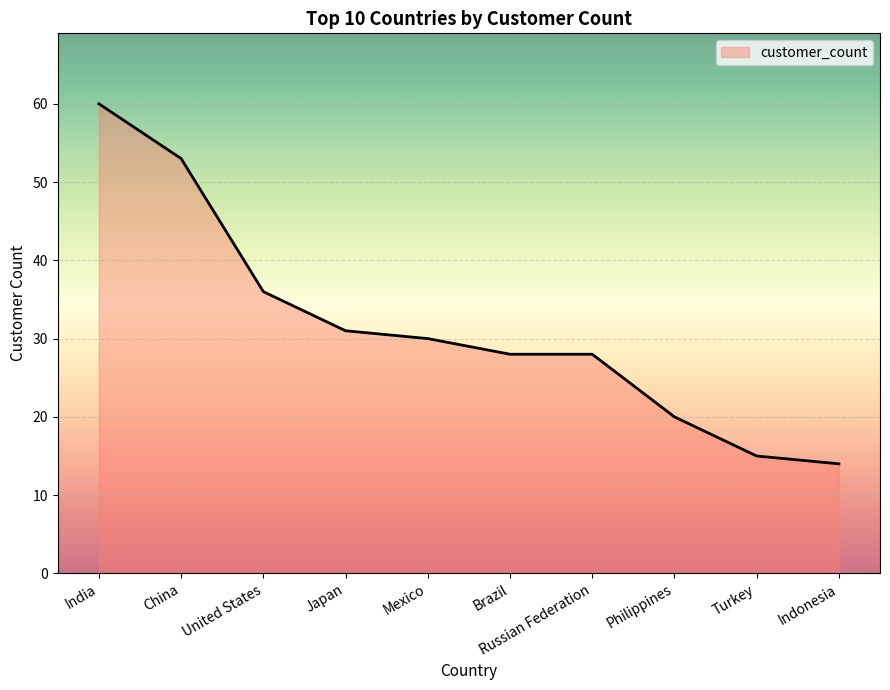

How many lines are shown in the chart?

1